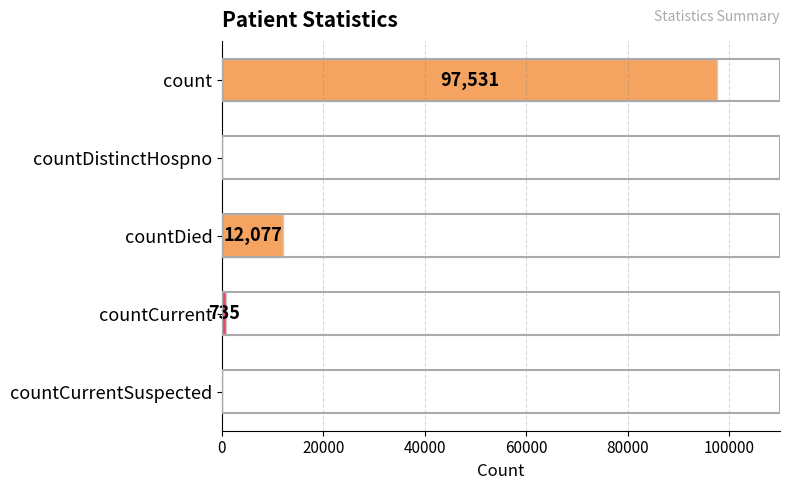

What is the change in value from countDied to countCurrent?

-11342